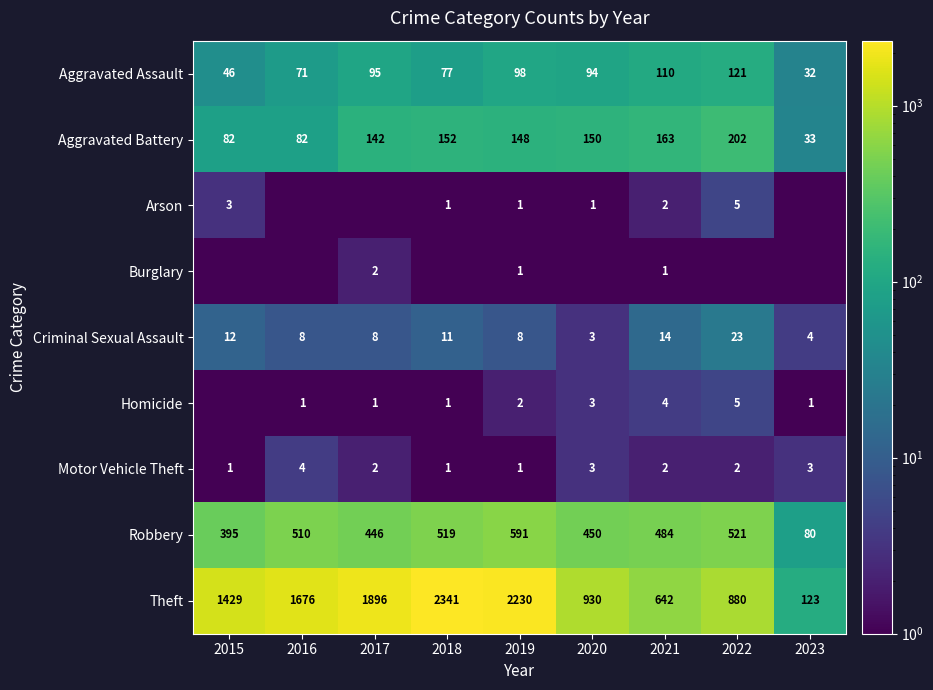

Which label corresponds to the largest value in the chart?

2018